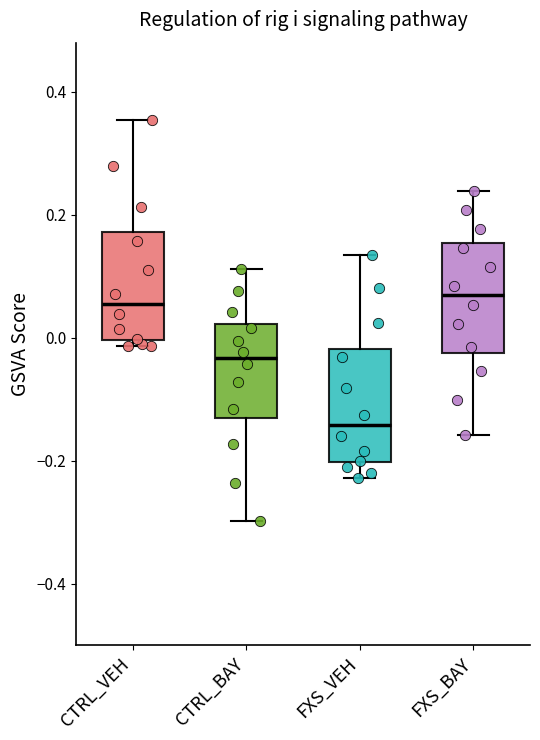

Where is the upper edge of the box for CTRL_BAY on the y-axis? The values are not printed on the chart, so give them approximately, as read against the axis.

0.02